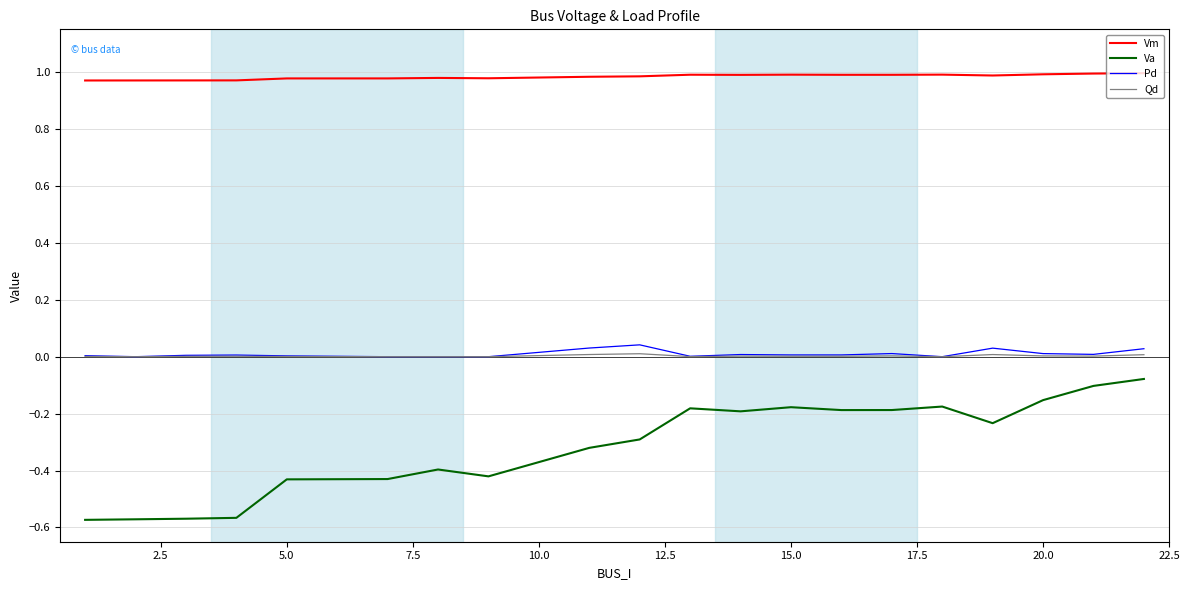

Which series has the largest total across all categories?

Vm